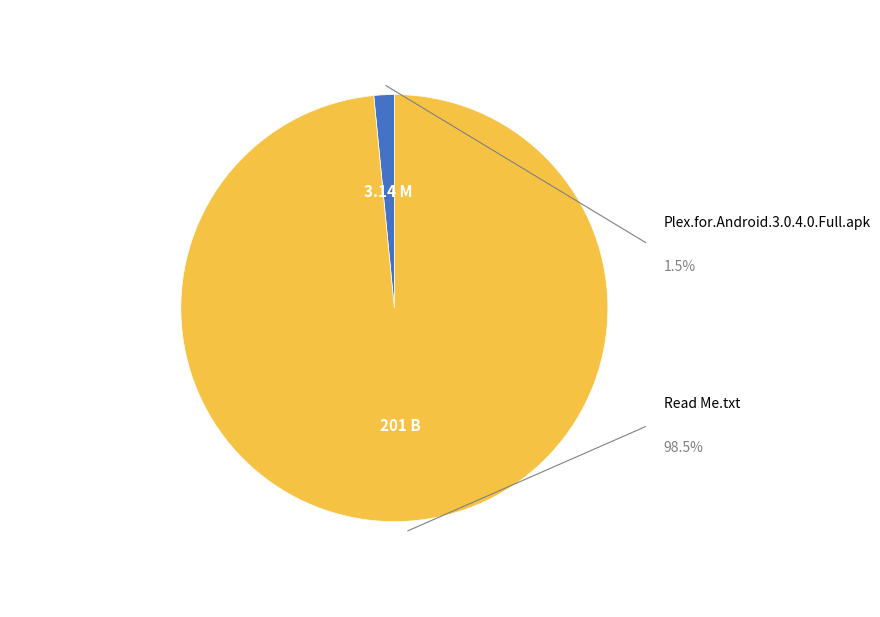

The Plex.for.Android.3.0.4.0.Full.apk slice represents 1% of the pie. True or false?

False